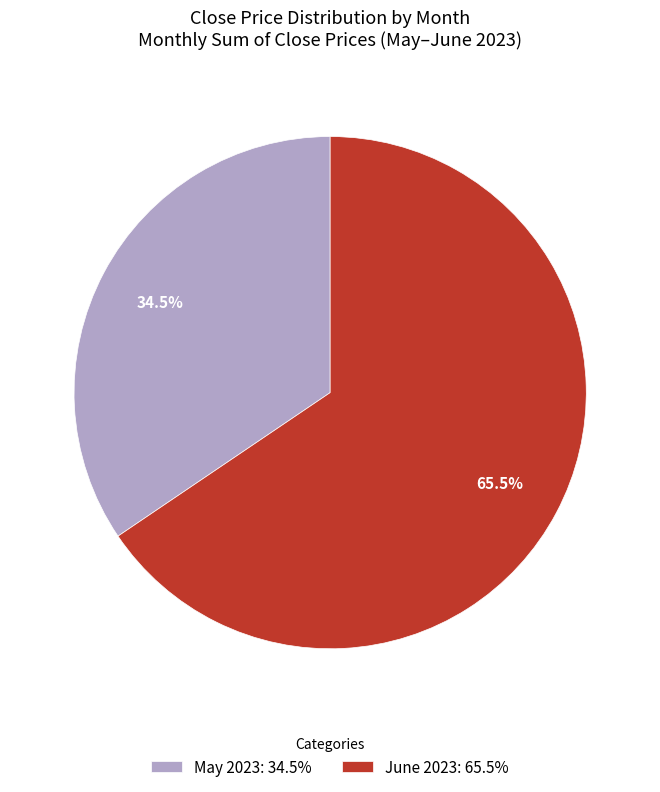

Does any single category account for the majority?

Yes